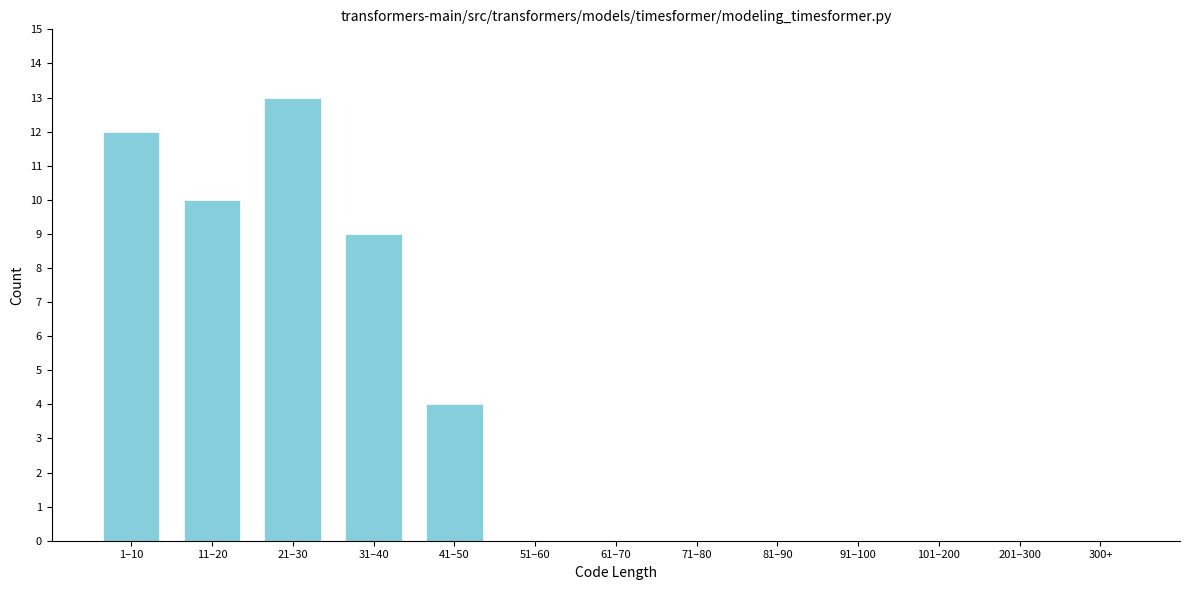

Reading left to right, list all the values displayed in this chart.

1–10=12	11–20=10	21–30=13	31–40=9	41–50=4	51–60=0	61–70=0	71–80=0	81–90=0	91–100=0	101–200=0	201–300=0	300+=0